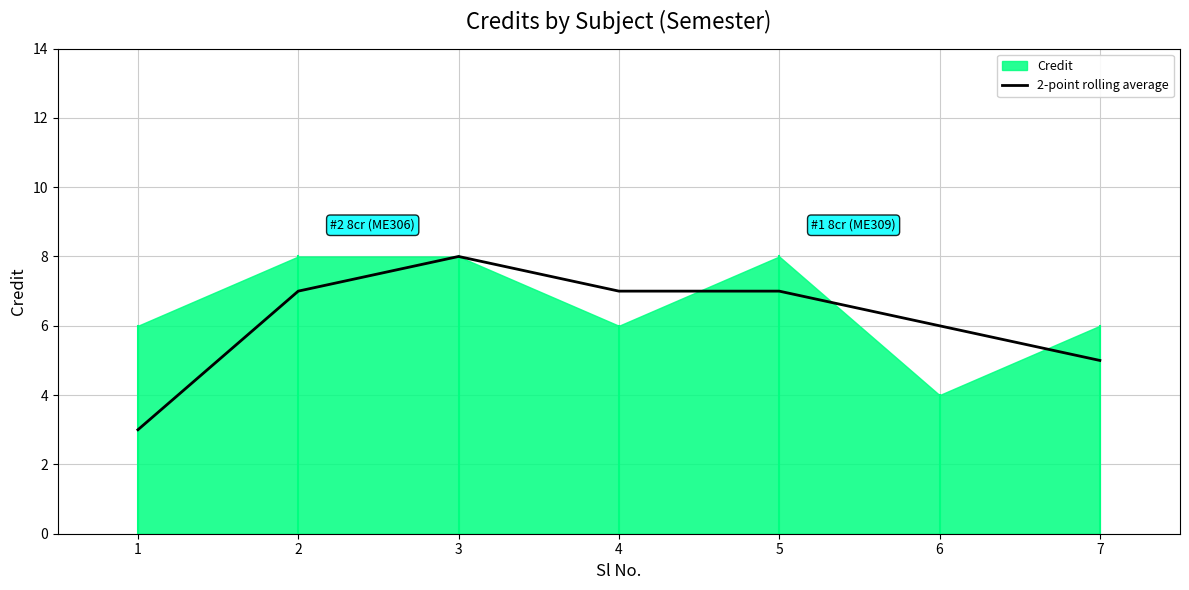

The chart shows a value of 7 at 2. True or false?

True